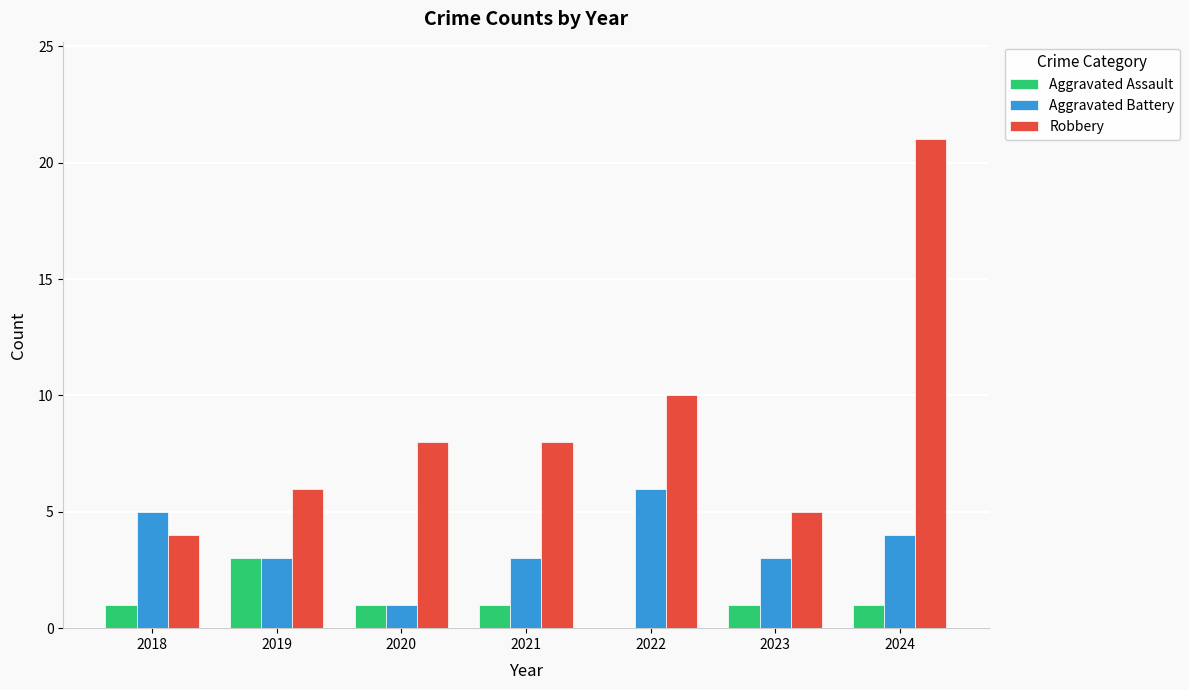

Reading left to right, transcribe all the data shown in this chart.

Aggravated Assault: 1	3	1	1	0	1	1
Aggravated Battery: 5	3	1	3	6	3	4
Robbery: 4	6	8	8	10	5	21